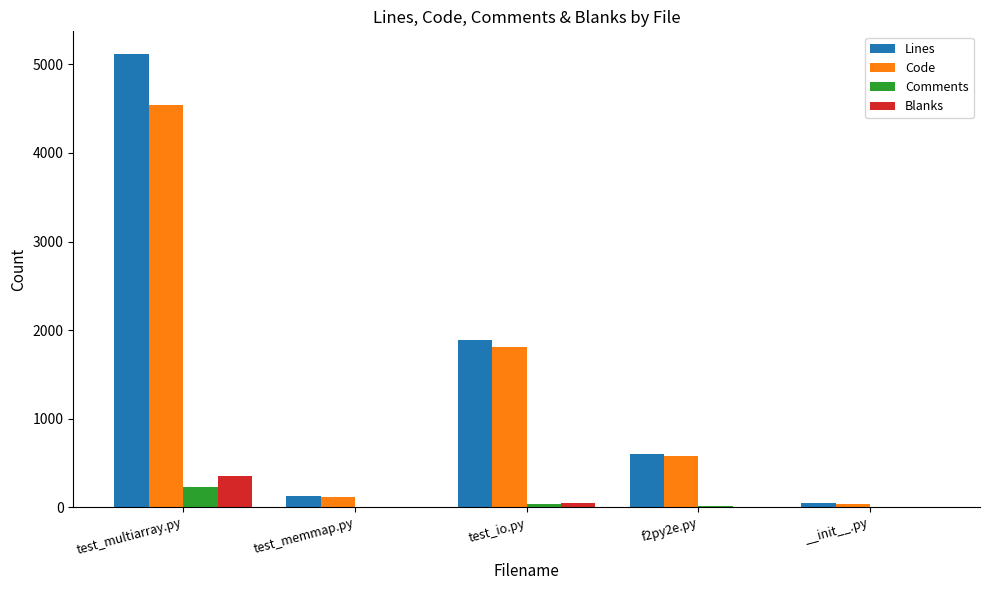

Which series changed the most between test_multiarray.py and test_memmap.py?

Lines